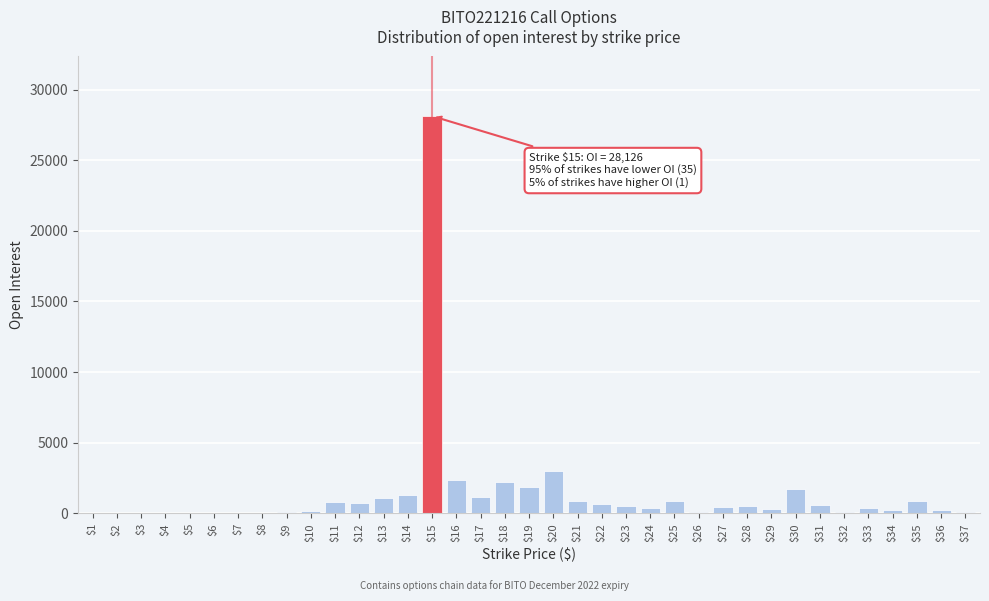

What is the sum of all values?

51972